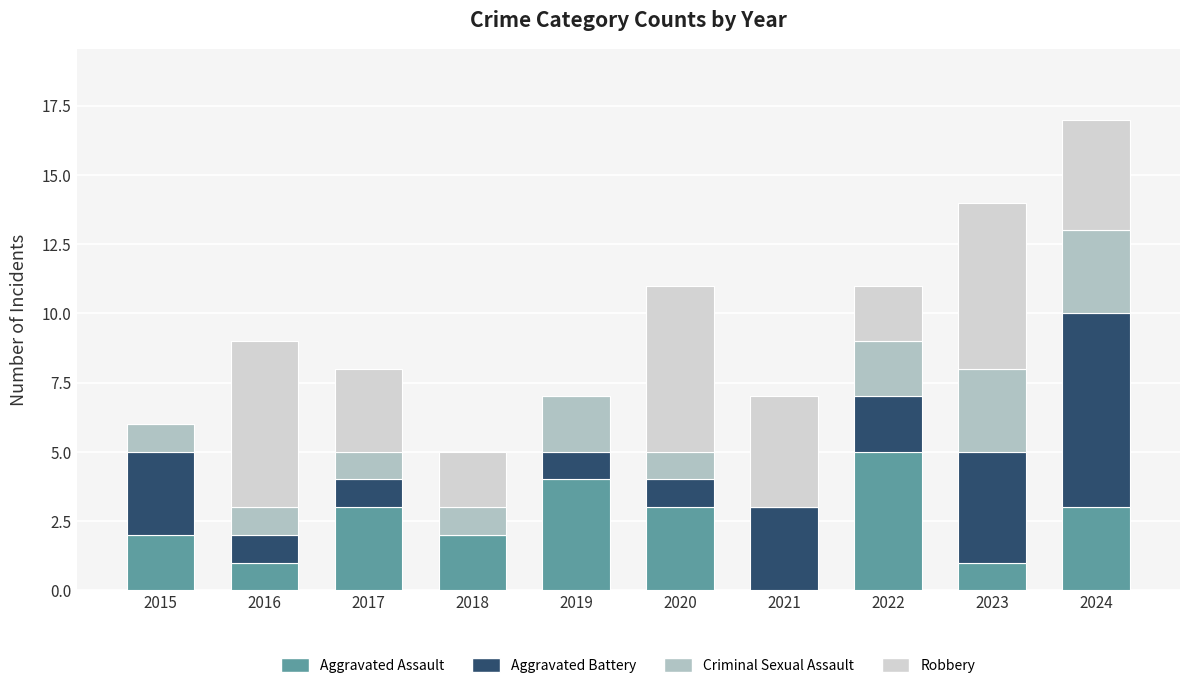

What is the total value across all series at 2019?

7